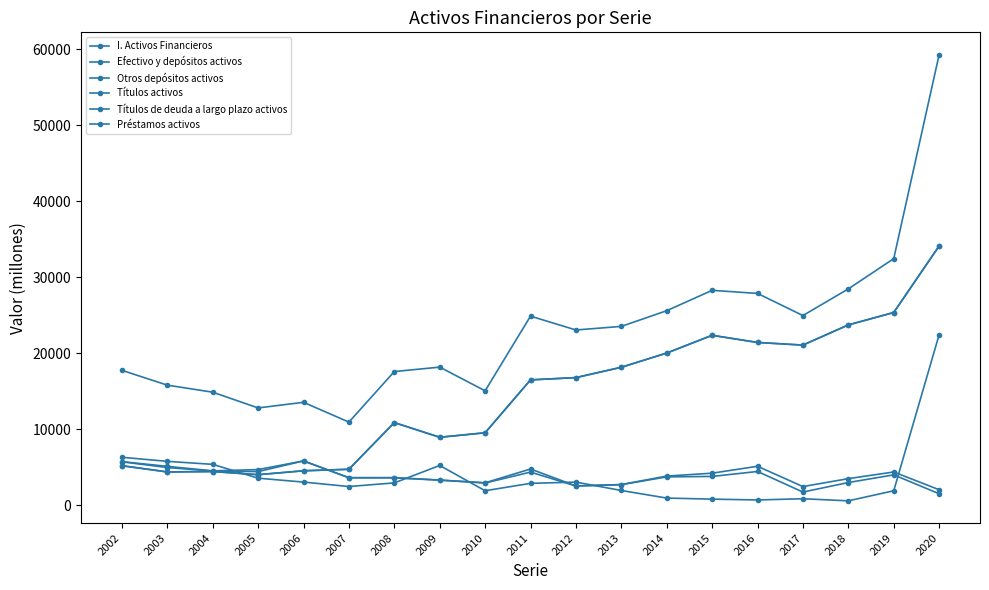

The value of Préstamos activos at 2003 is 2315. True or false?

False